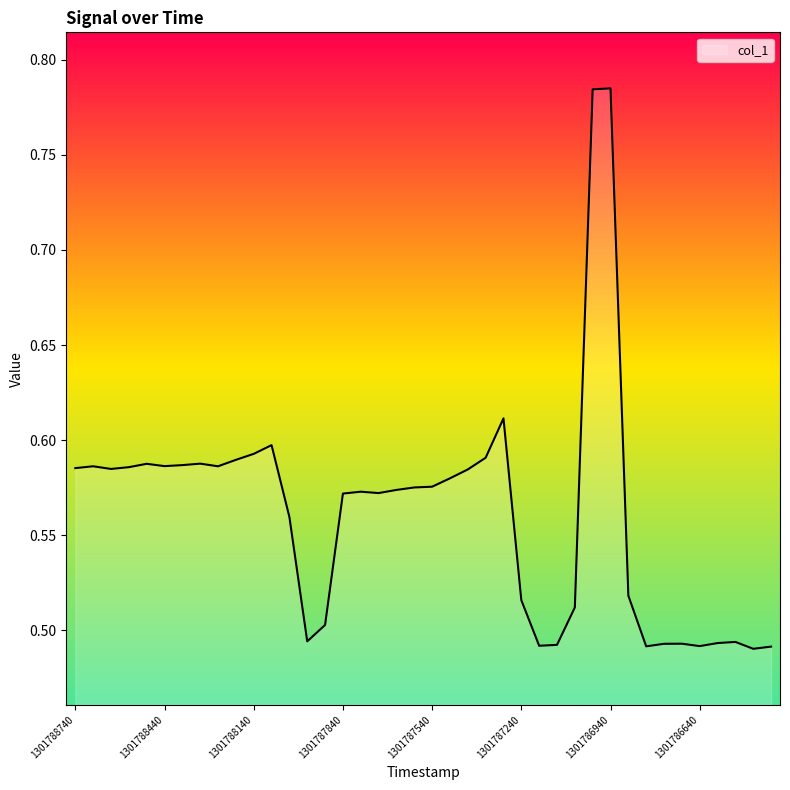

What is the difference between the maximum and minimum values?

0.3